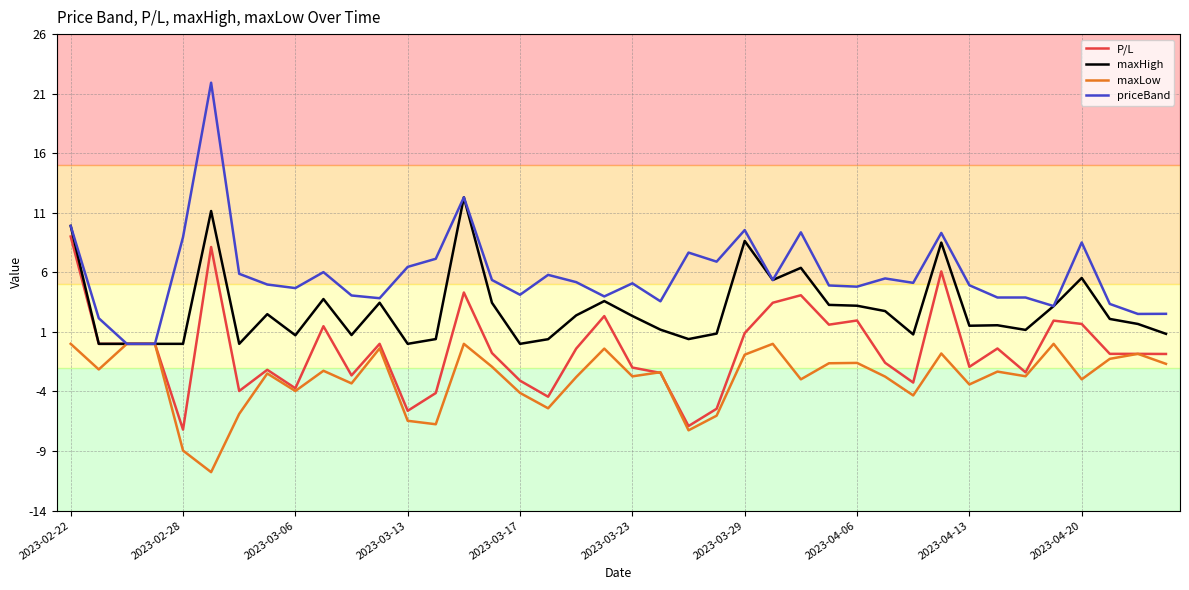

Which series has the largest range (max minus min)?

priceBand